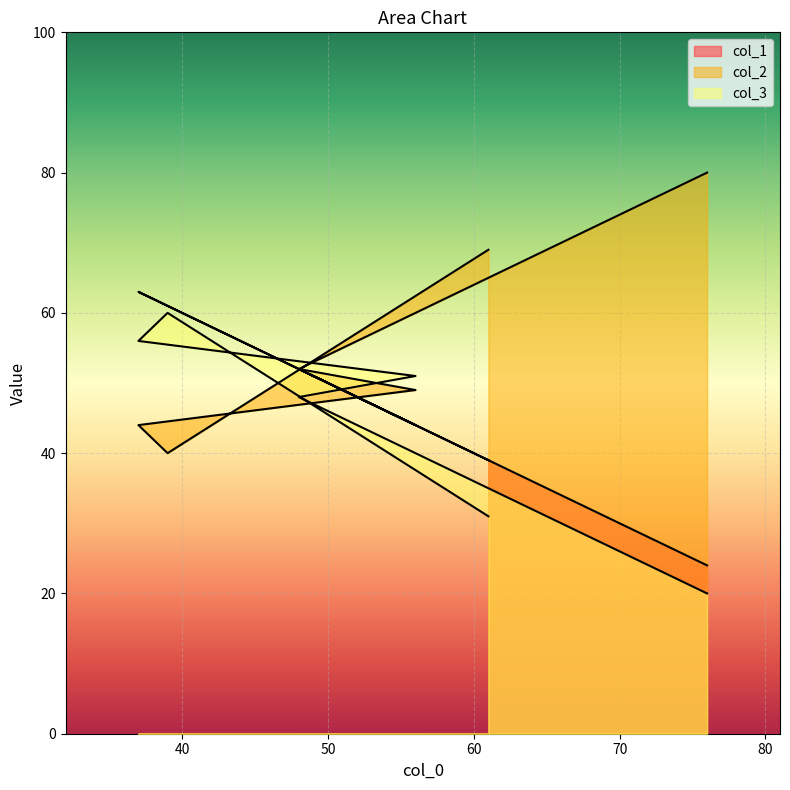

How many distinct data groups are displayed?

3